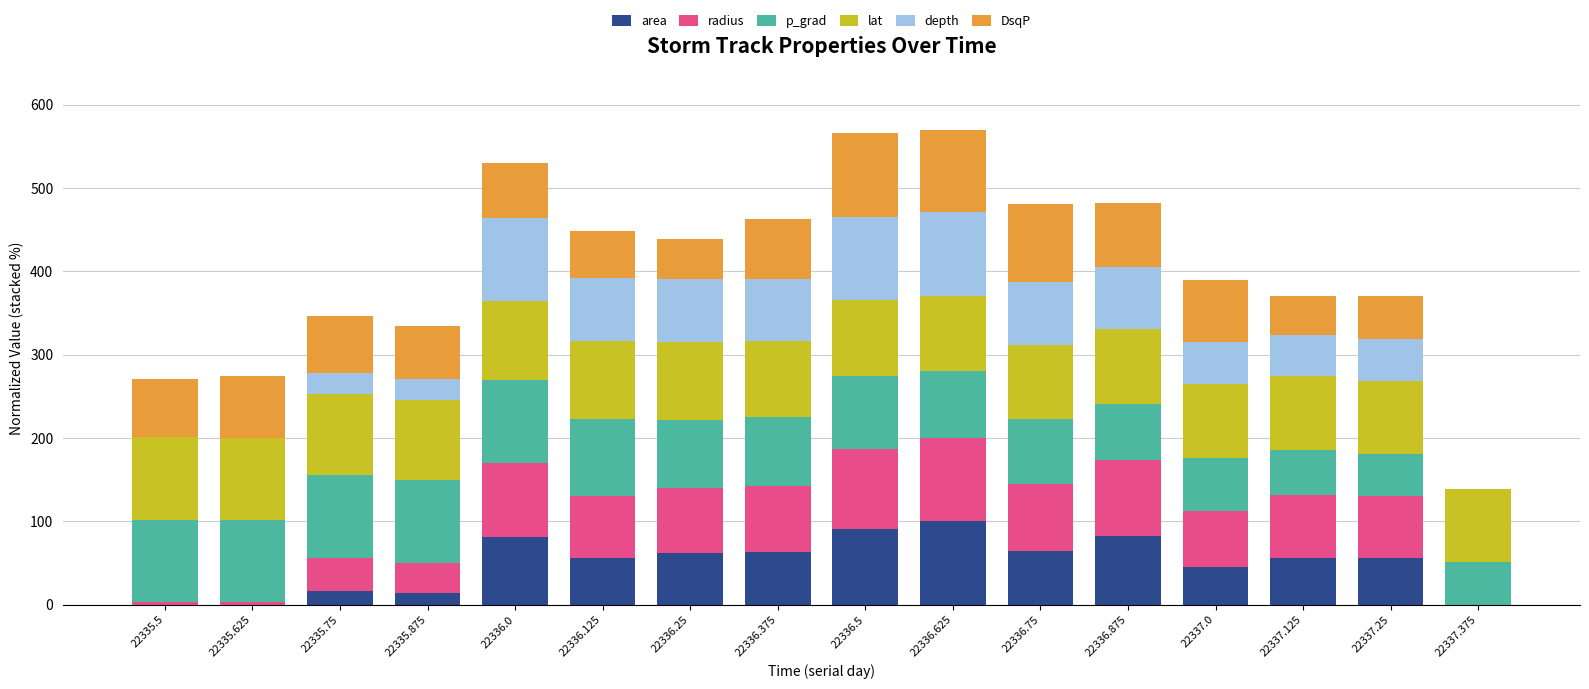

What is the highest value of the area series?

100.0